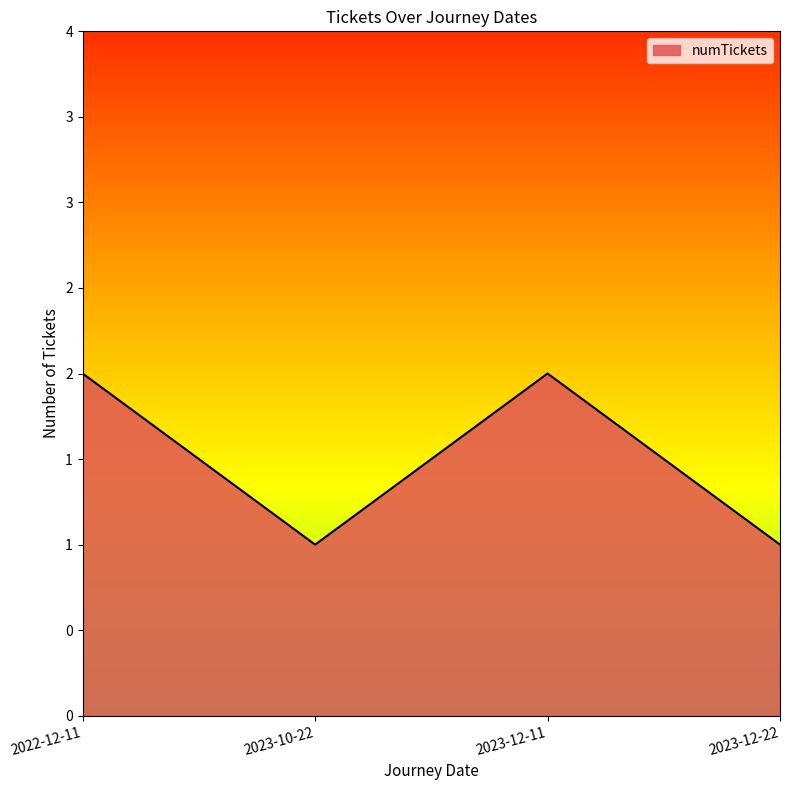

Does the chart display data point markers on the line(s)?

No